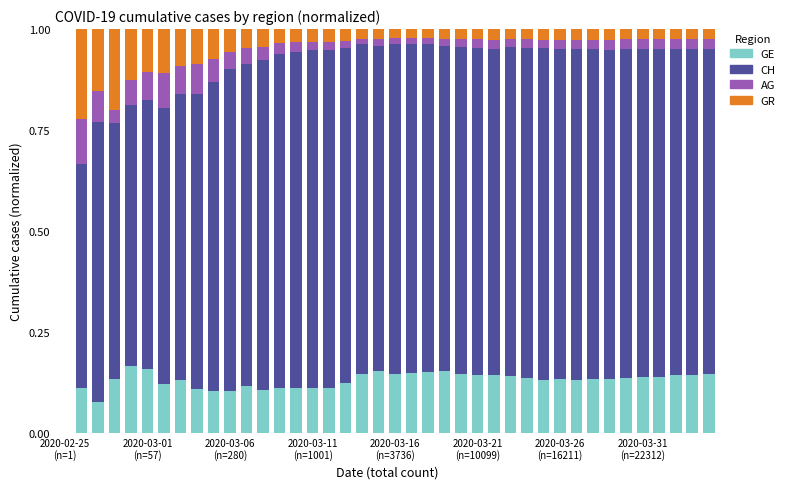

Rank the series by their maximum value, from highest to lowest.

CH, GR, GE, AG